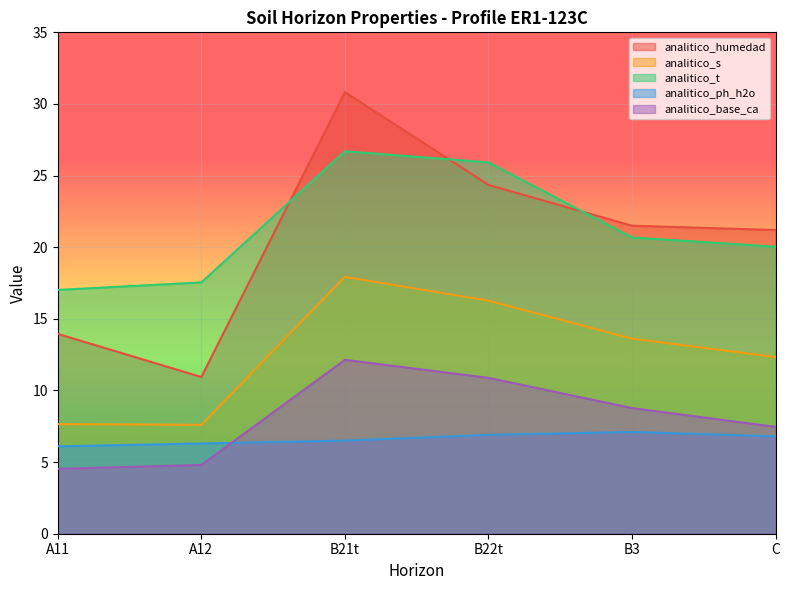

Where is the first local maximum for analitico_humedad?

B21t